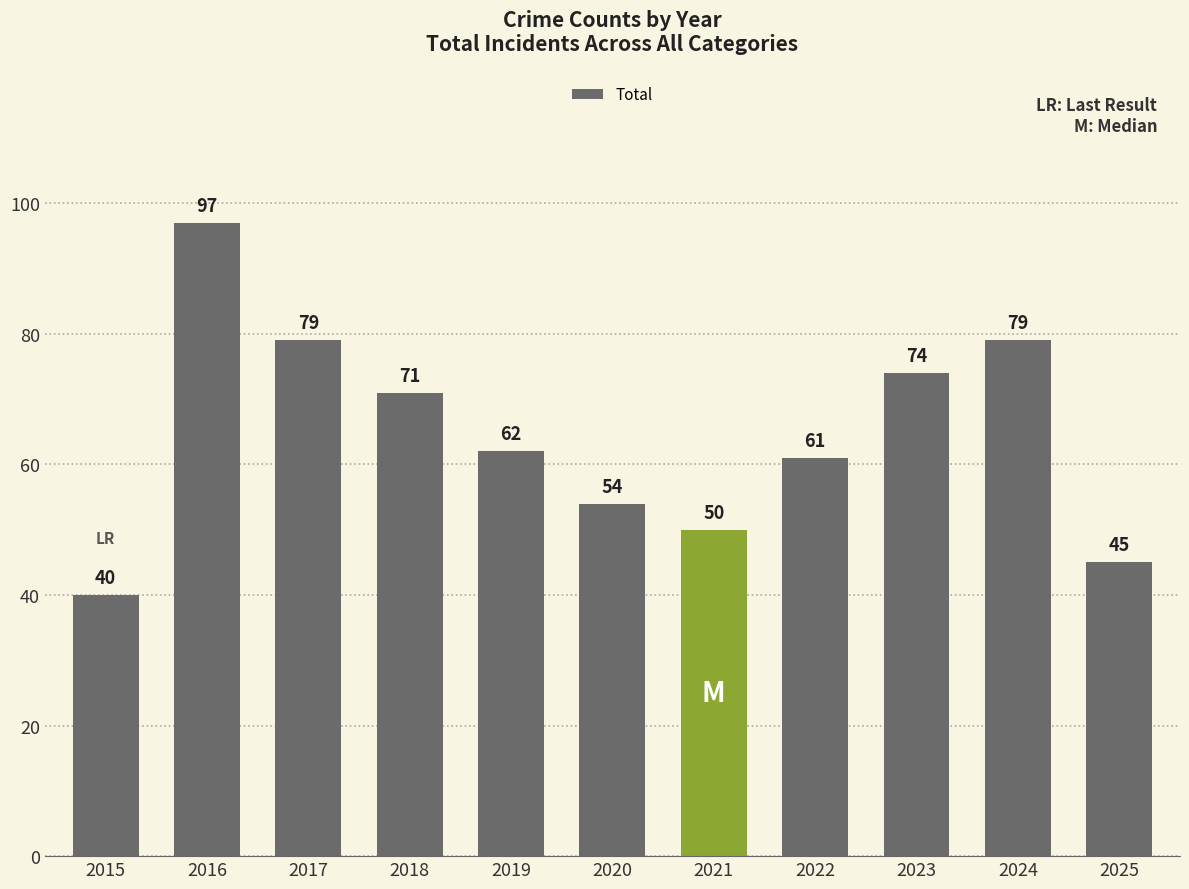

The value at 2021 is 50. True or false?

True